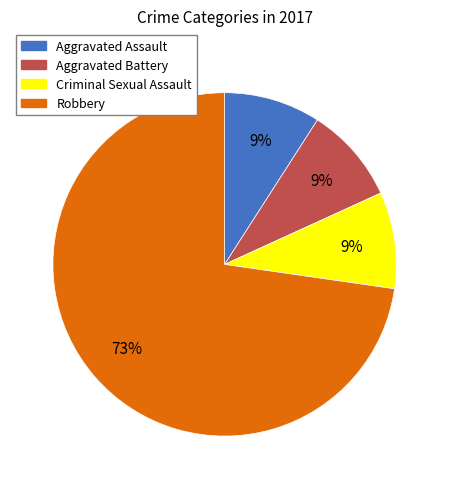

Is the sum of Aggravated Assault and Robbery greater than half?

Yes